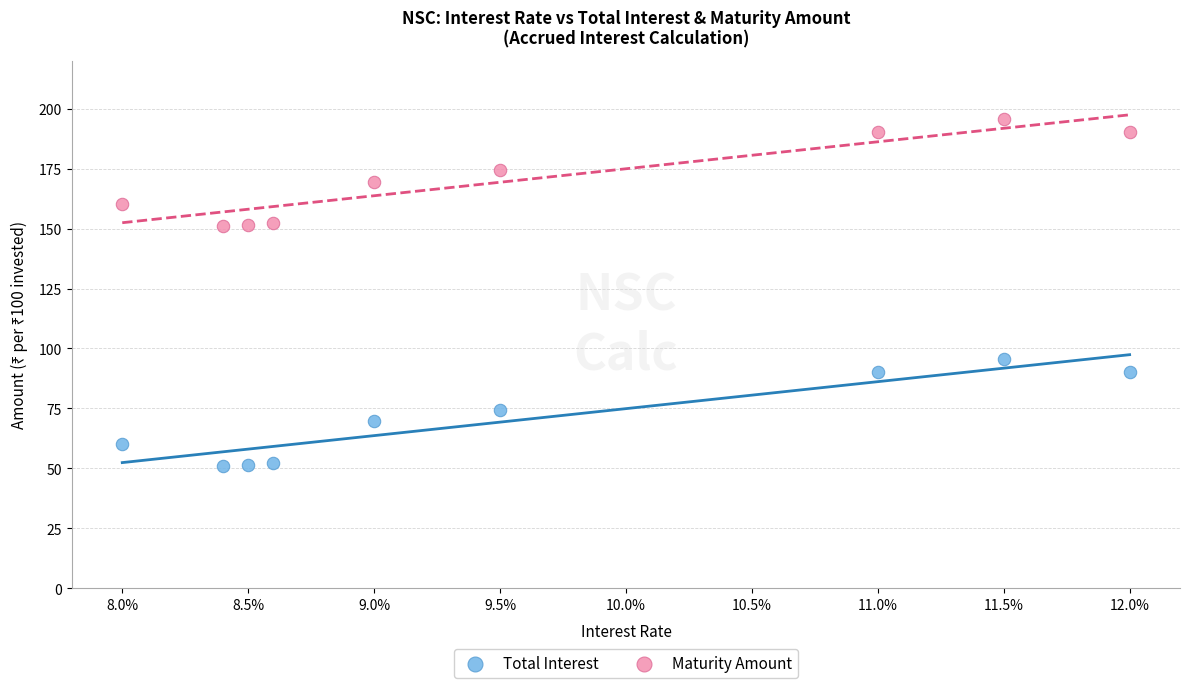

Which series contains the lowest Y value?

Total Interest